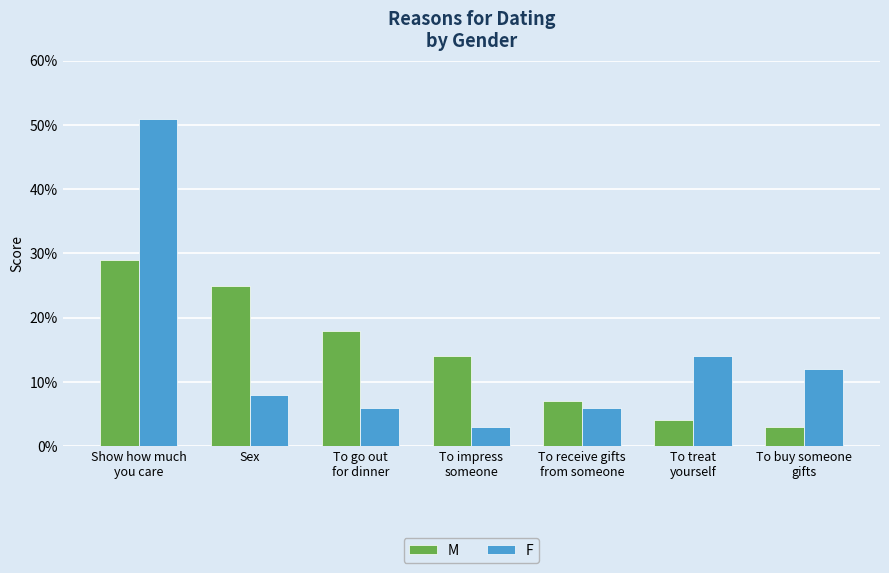

What is the sum of the M values at To impress
someone and To receive gifts
from someone?

0.2